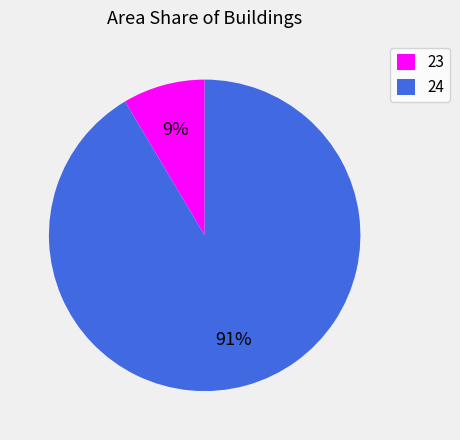

Combined, do 23 and 24 account for over 50%?

Yes